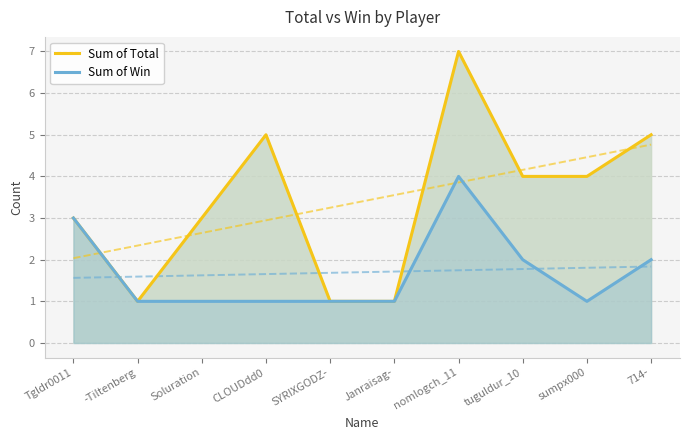

True or false: Sum of Win and Sum of Total cross at least once.

False